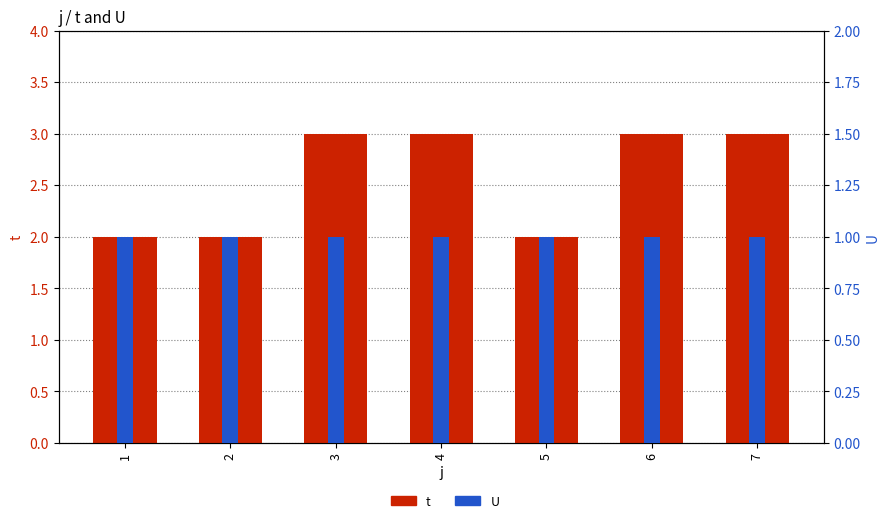

How many data points does each series have?

7